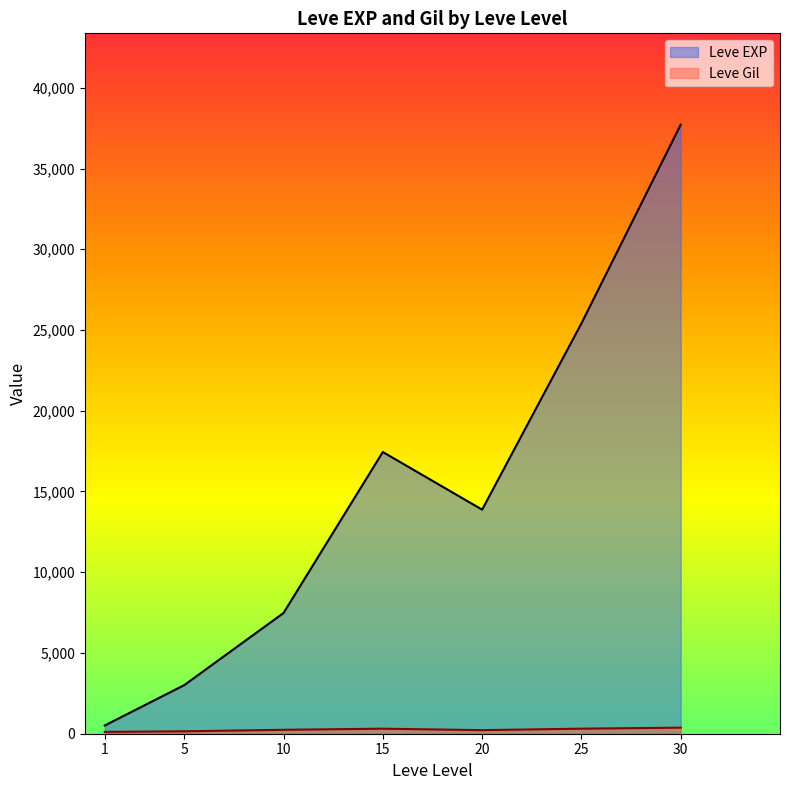

How many lines are shown in the chart?

2